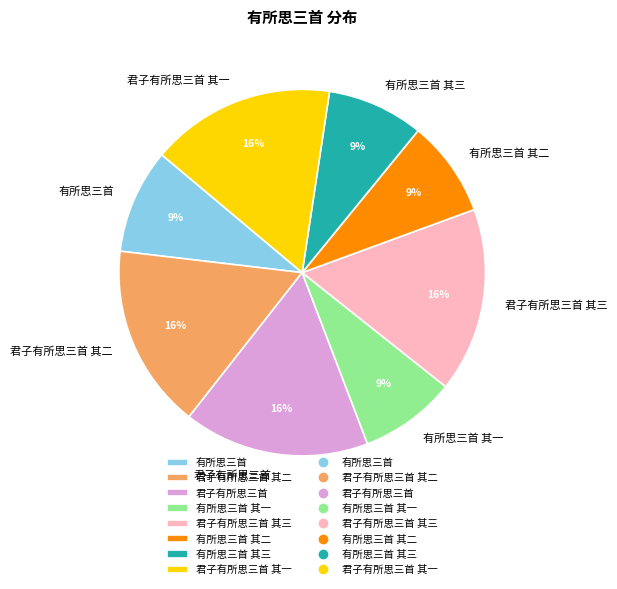

To the nearest percent, what is the average slice percentage?

12%